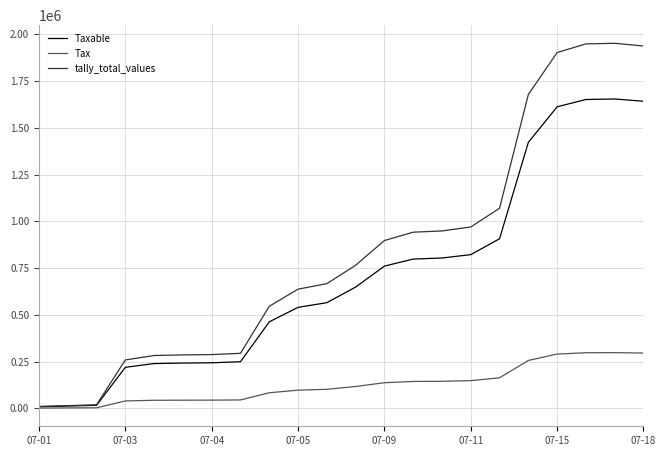

What is the sum of all Taxable values?

15517329.7